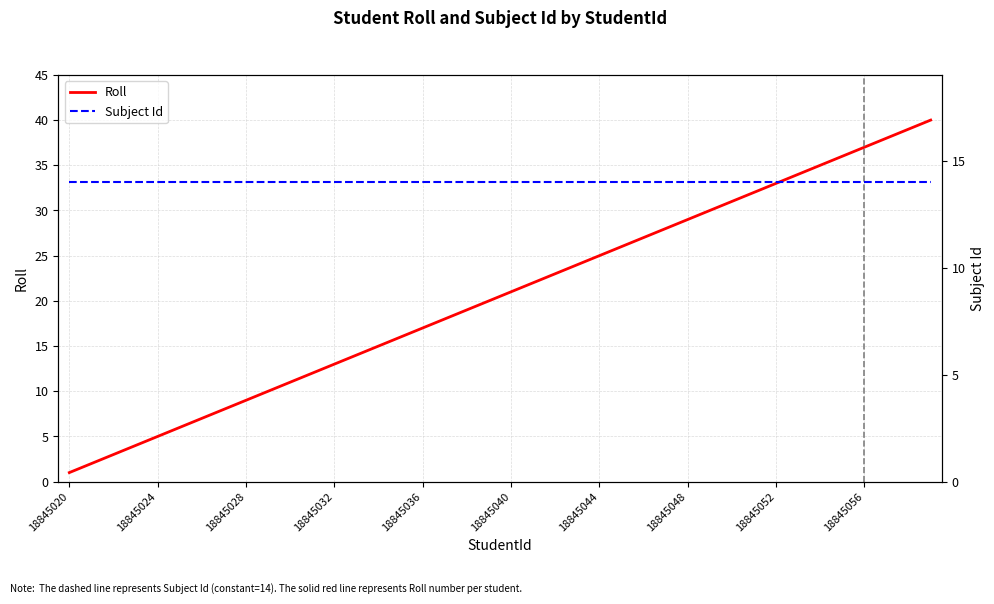

What are all the series names shown in the legend?

Roll, Subject Id